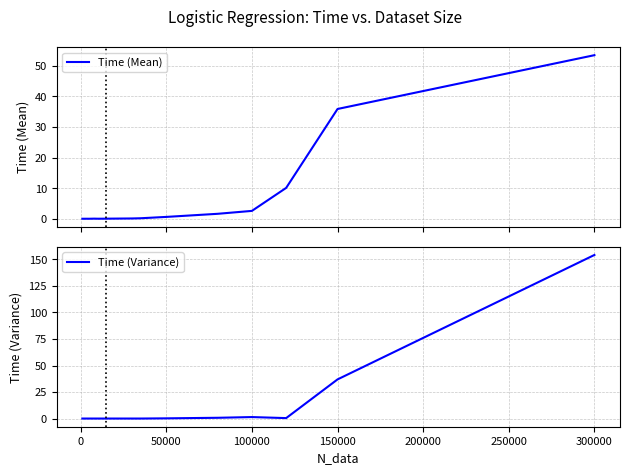

What is the highest value of the Time (Mean) series?

53.5